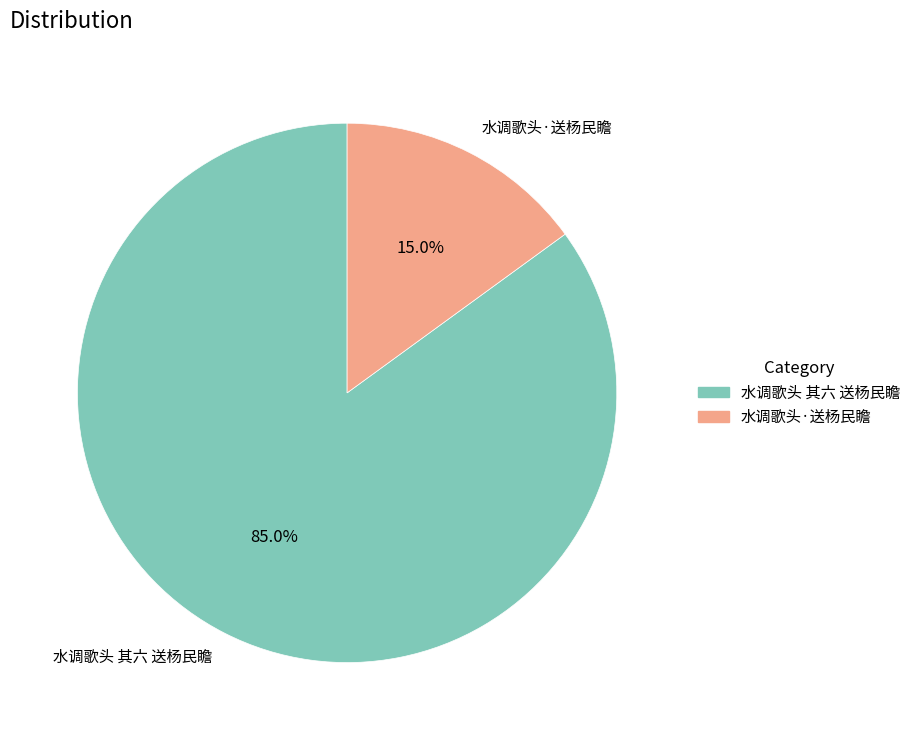

What is the largest slice in the pie chart?

水调歌头 其六 送杨民瞻